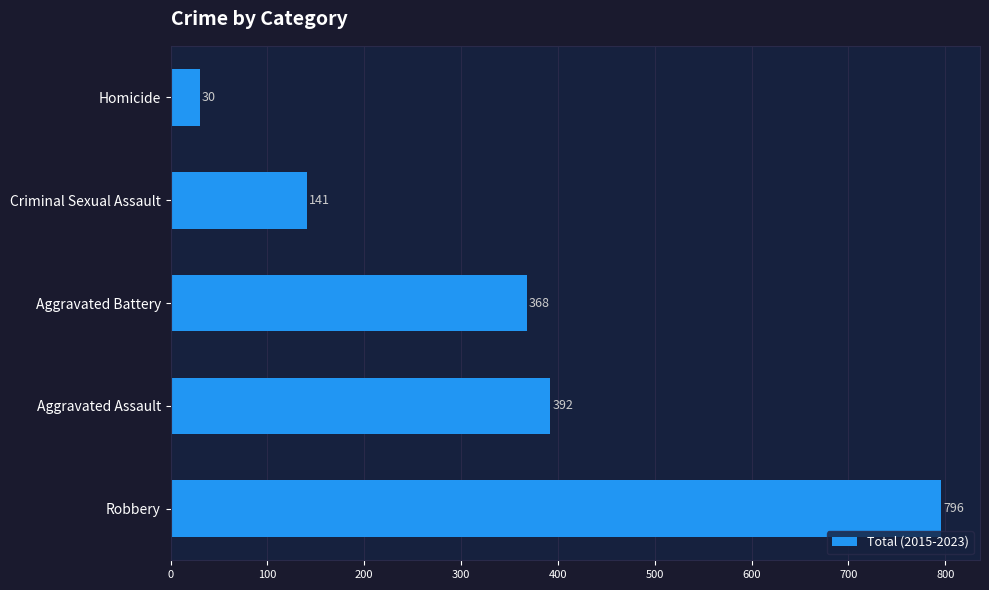

How many data points are less than 368?

2